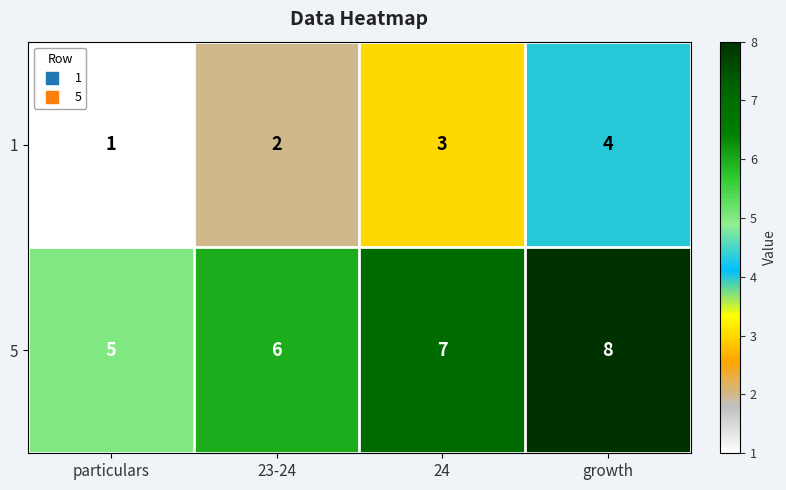

List the series in order of their overall mean, lowest first.

1, 5